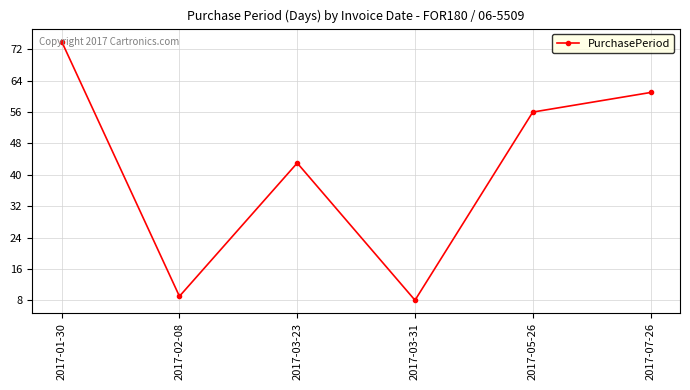

What is the ratio of the value at 2017-02-08 to the value at 2017-03-23?

0.2